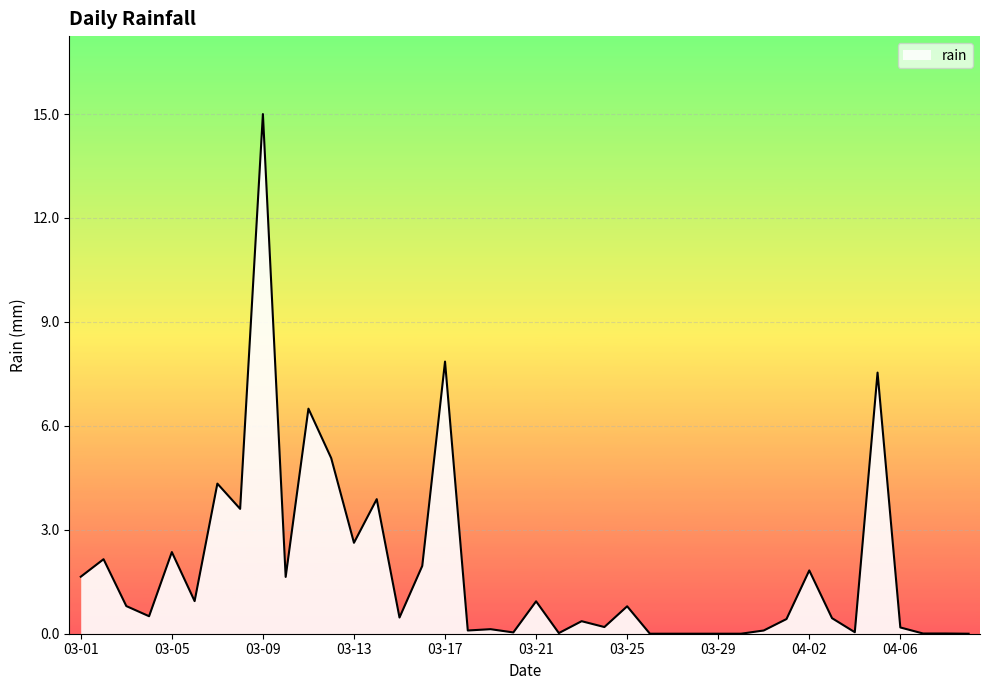

What is the difference between the maximum and minimum values?

15.0